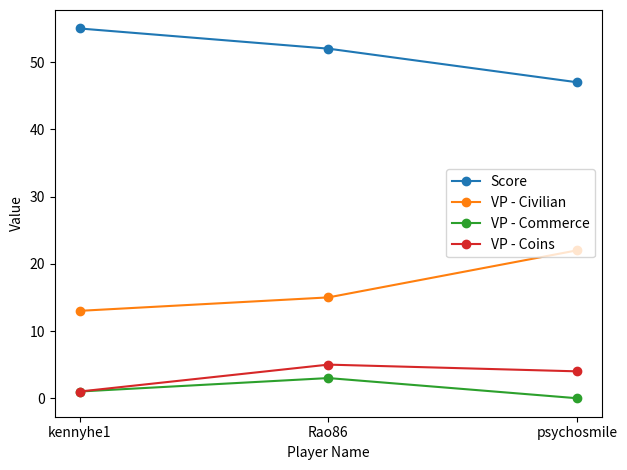

Reading left to right, transcribe all the data shown in this chart.

Score: 55	52	47
VP - Civilian: 13	15	22
VP - Commerce: 1	3	0
VP - Coins: 1	5	4